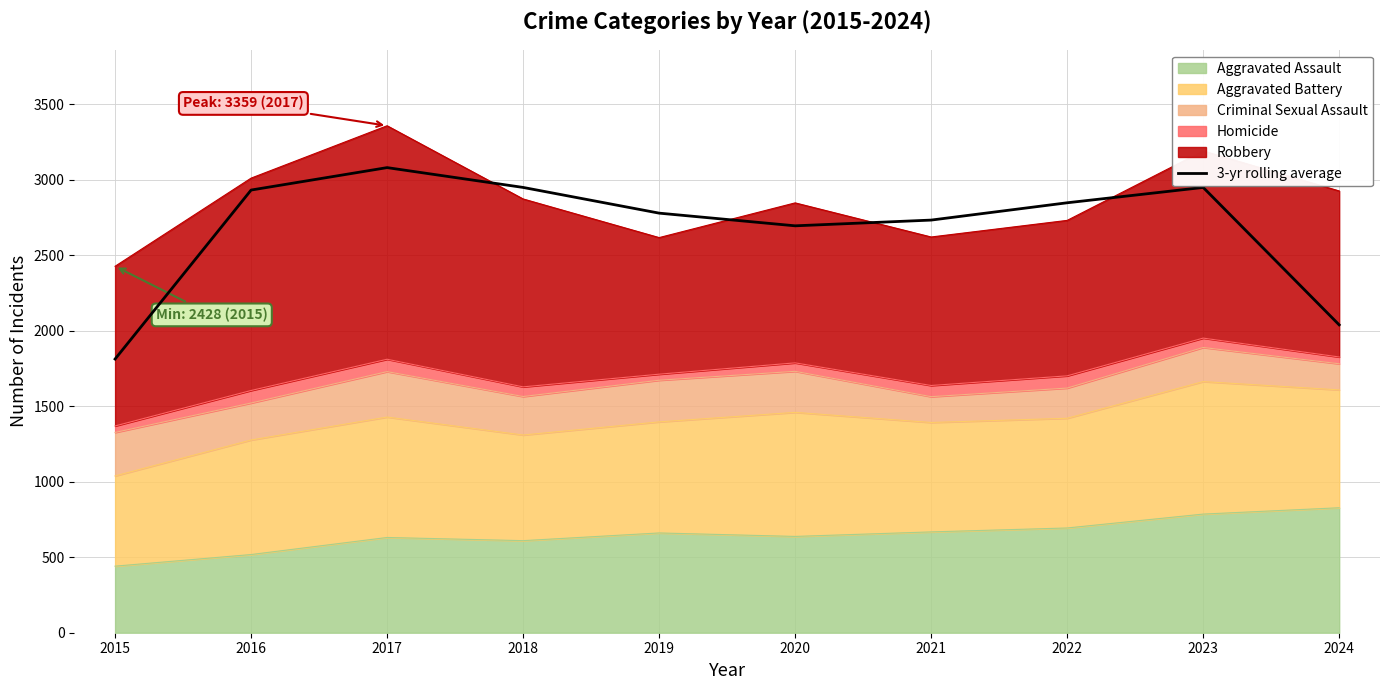

Reading left to right, extract all data points from this chart.

2015=1813.3	2016=2933.0	2017=3081.7	2018=2950.3	2019=2780.0	2020=2696.0	2021=2734.0	2022=2848.7	2023=2950.3	2024=2039.7